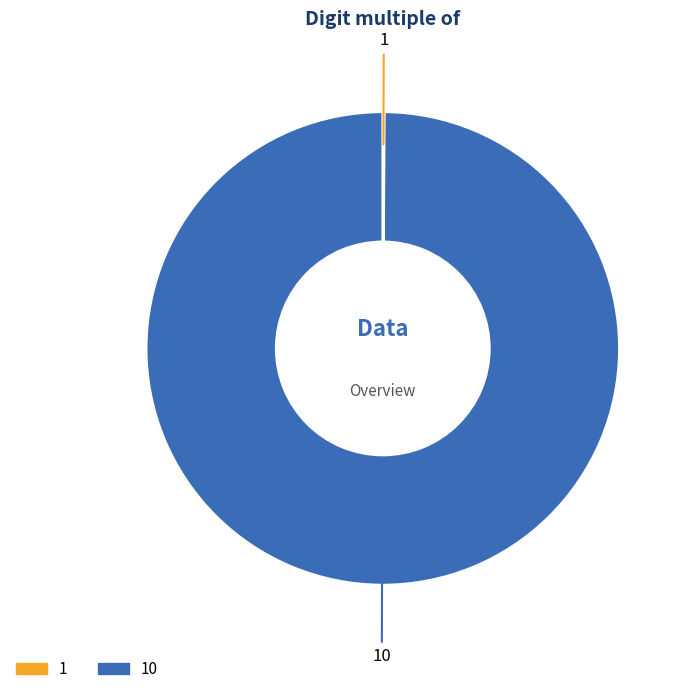

Is there any slice that represents more than half of the pie?

Yes